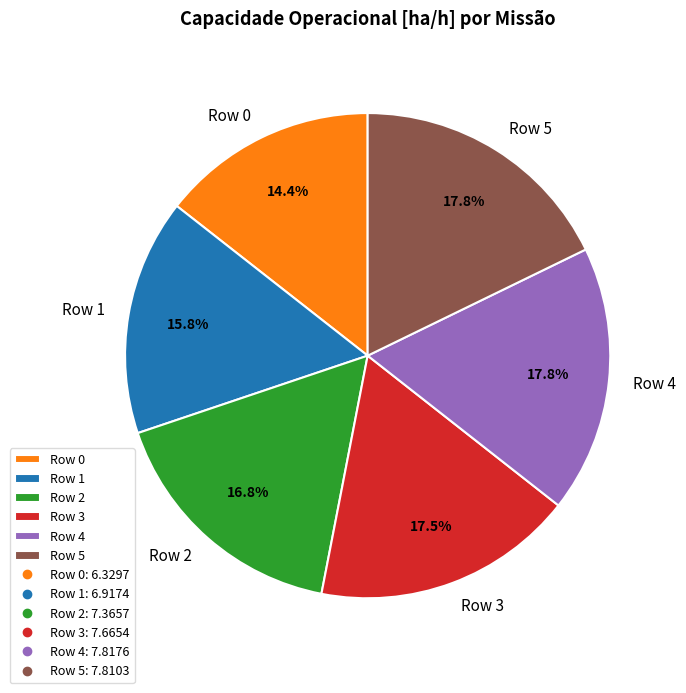

To the nearest percent, what is the average slice percentage?

17%